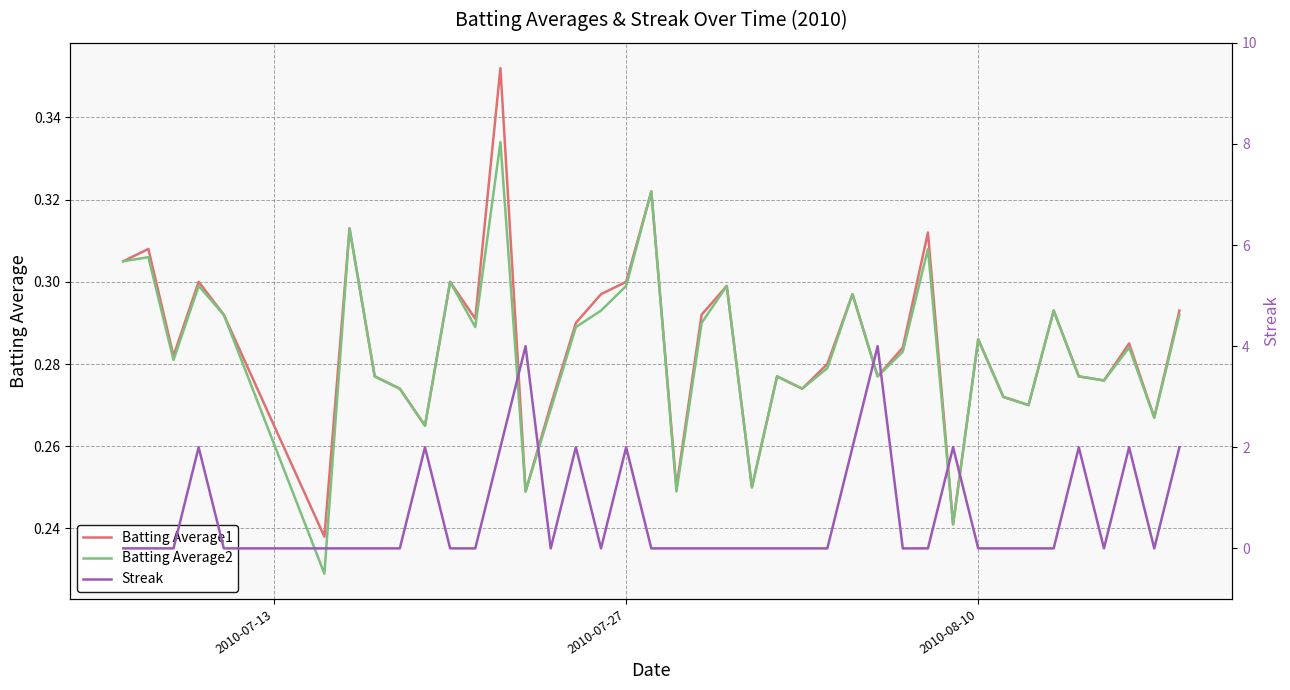

How many lines are shown in the chart?

3